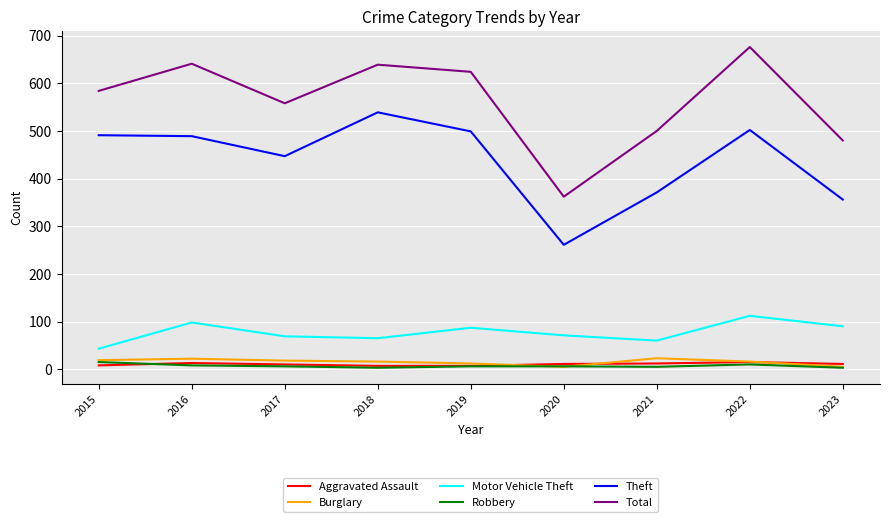

Is it true that Total equals 281 at 2019?

False